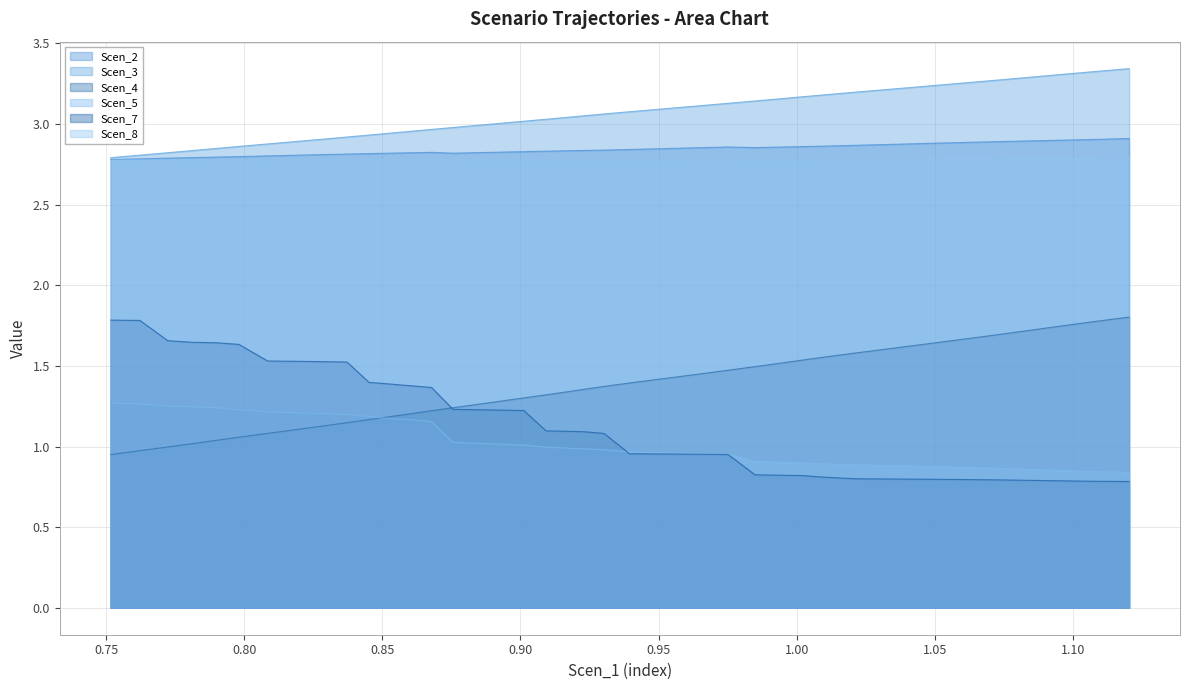

True or false: Scen_8 and Scen_5 intersect in this chart.

False